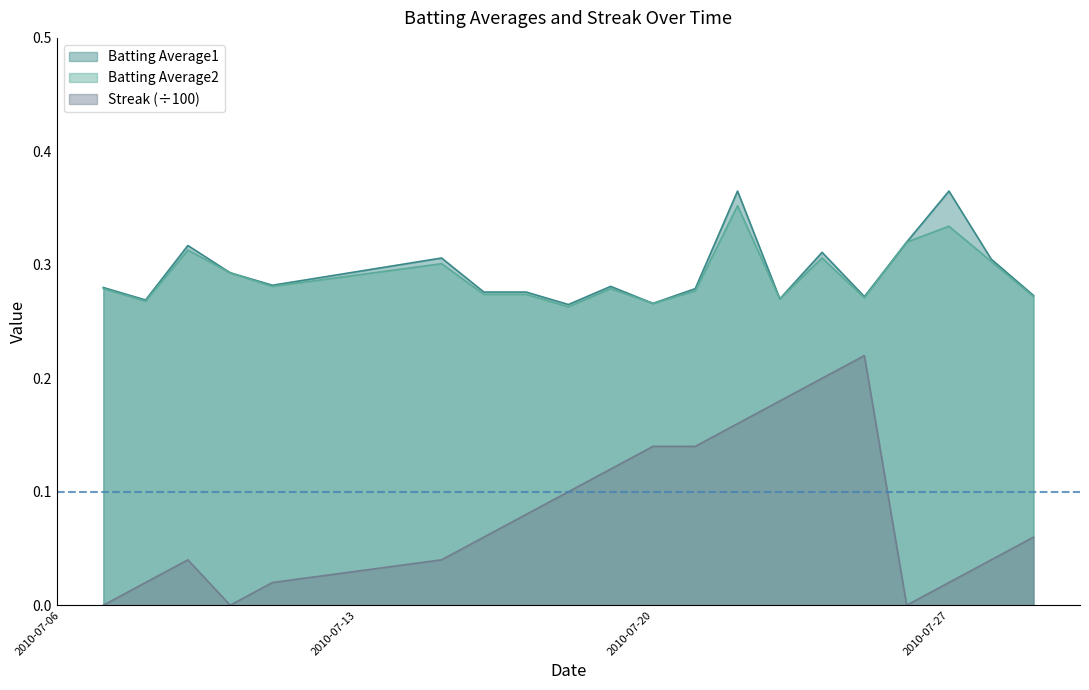

What is the difference between the maximum and second lowest values in the Streak series?

0.2